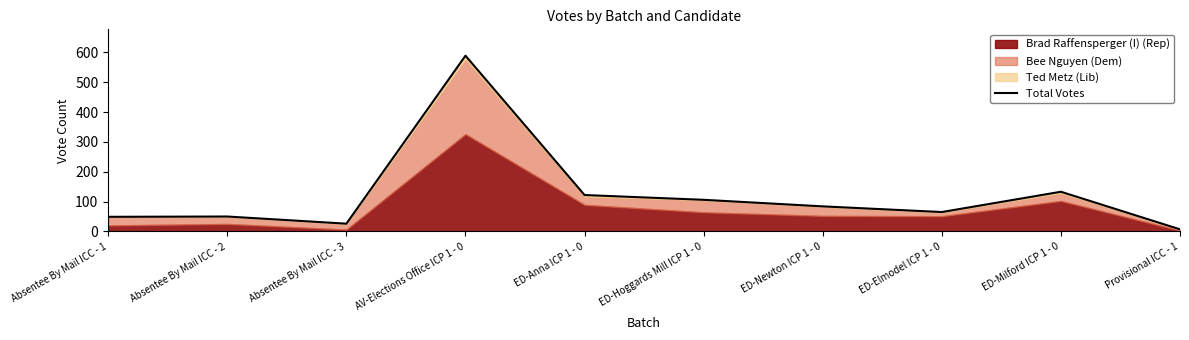

What is the maximum value shown in the chart?

589